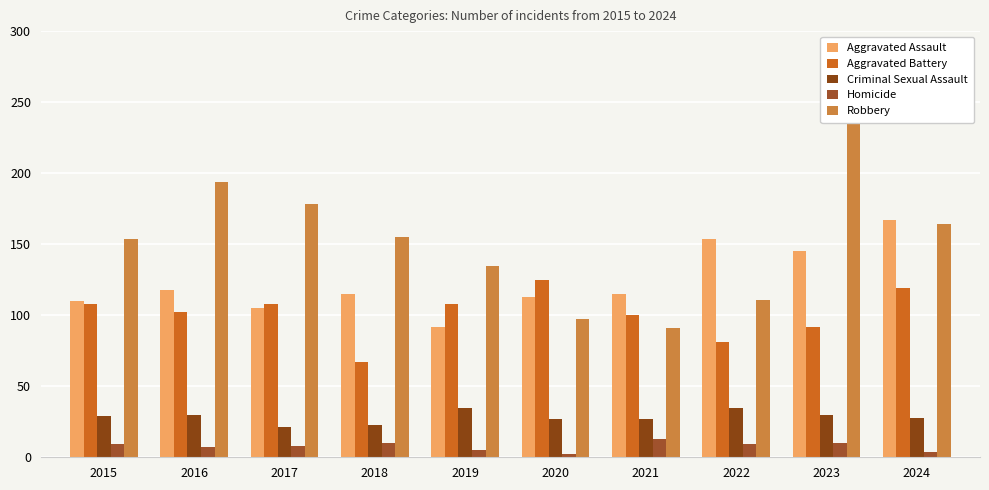

What value does the Criminal Sexual Assault series have at 2022?

35